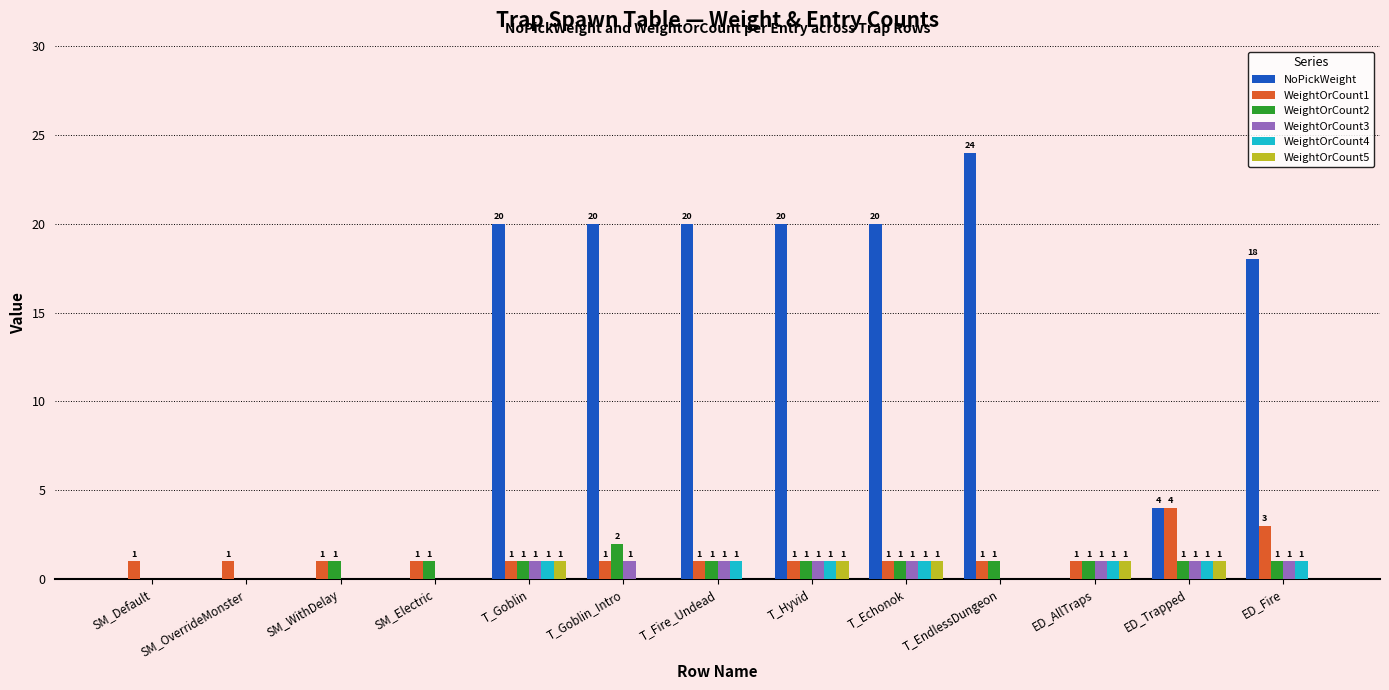

What is the average value of the WeightOrCount1 series?

1